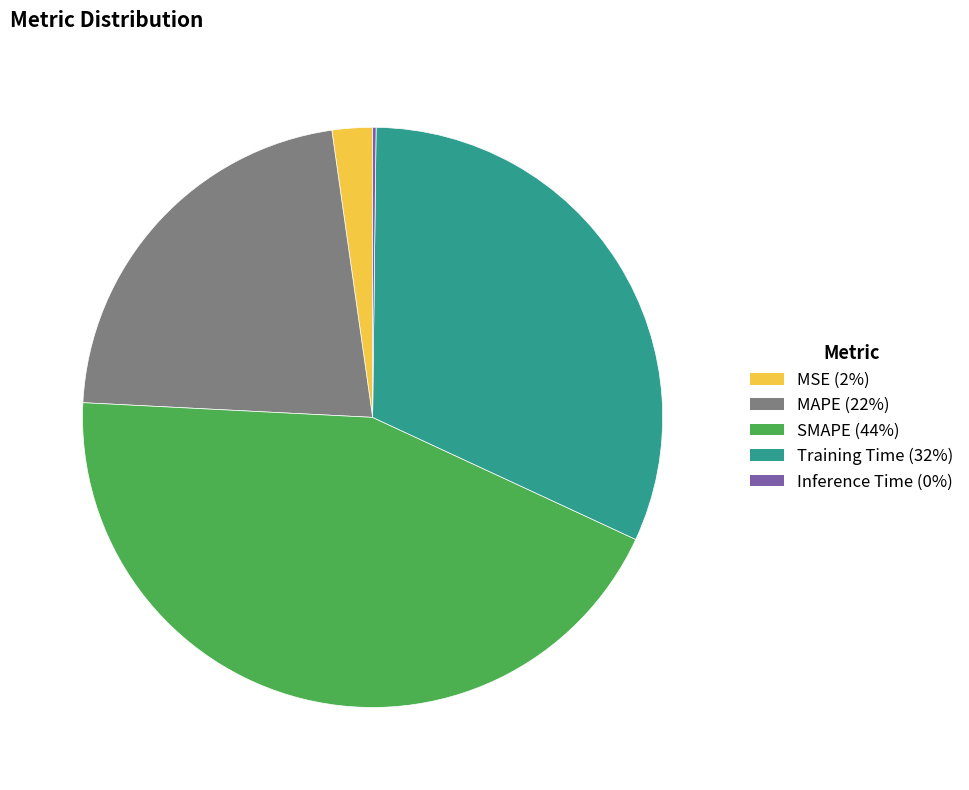

Is there any slice that represents more than half of the pie?

No